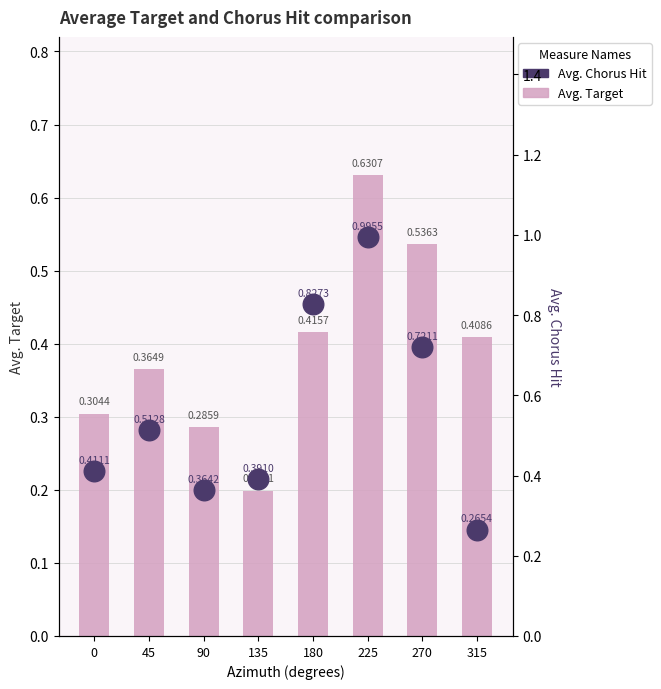

At how many categories does at least one series exceed 0?

8